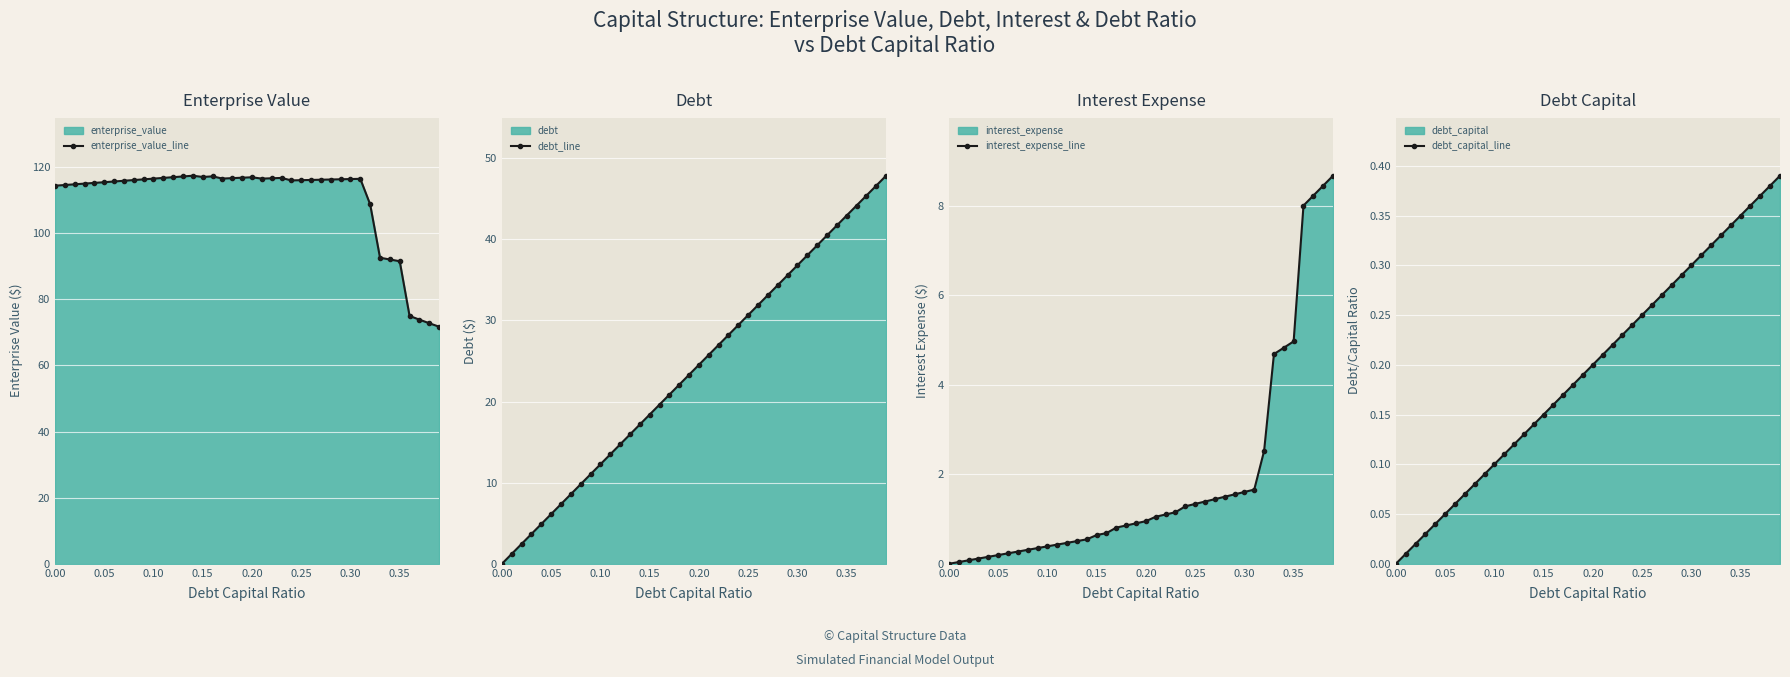

True or false: interest_expense_line and debt_capital_line cross at least once.

False